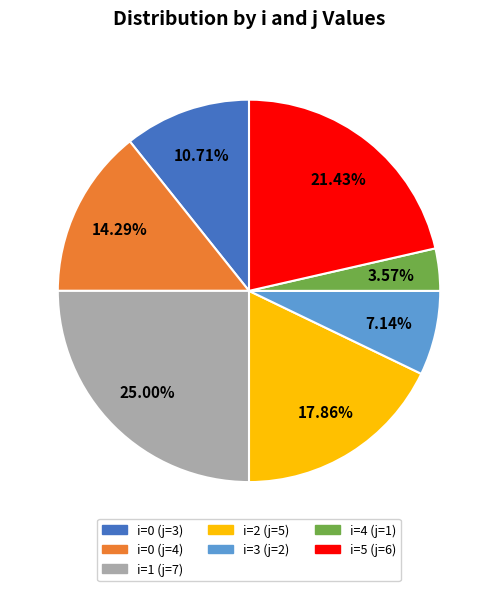

Is there any slice that represents more than half of the pie?

No